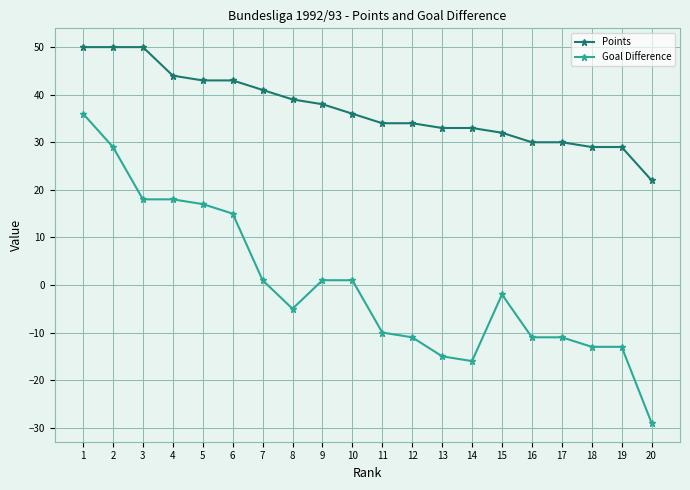

Is the value of Points at 19 greater than the value of Goal Difference at 7?

Yes